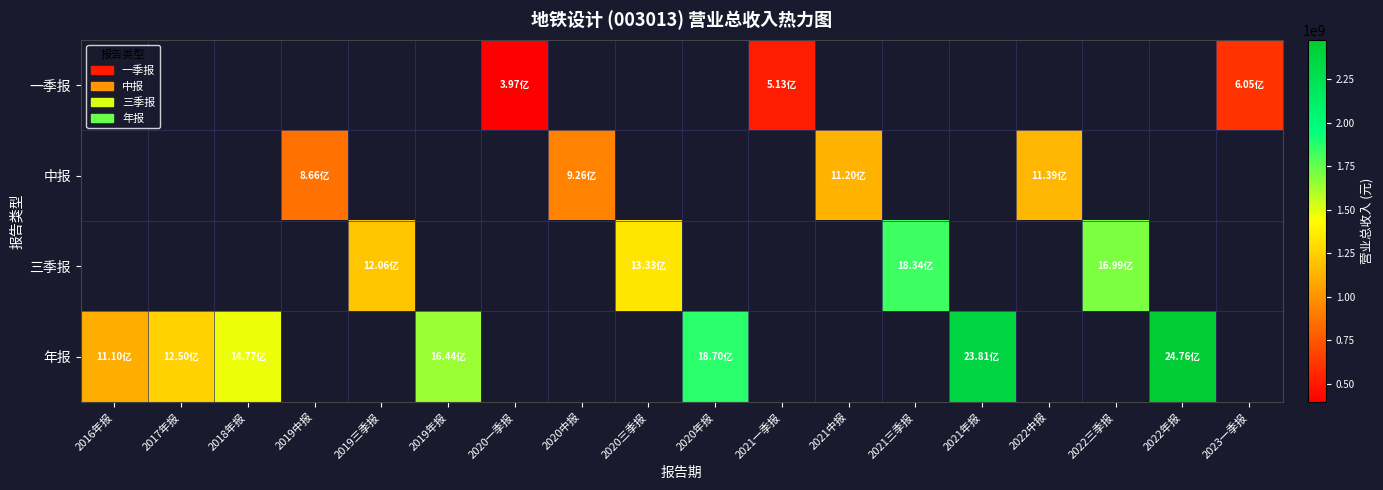

Is the value of 年报 at 2022年报 greater than the value of 中报 at 2022中报?

Yes